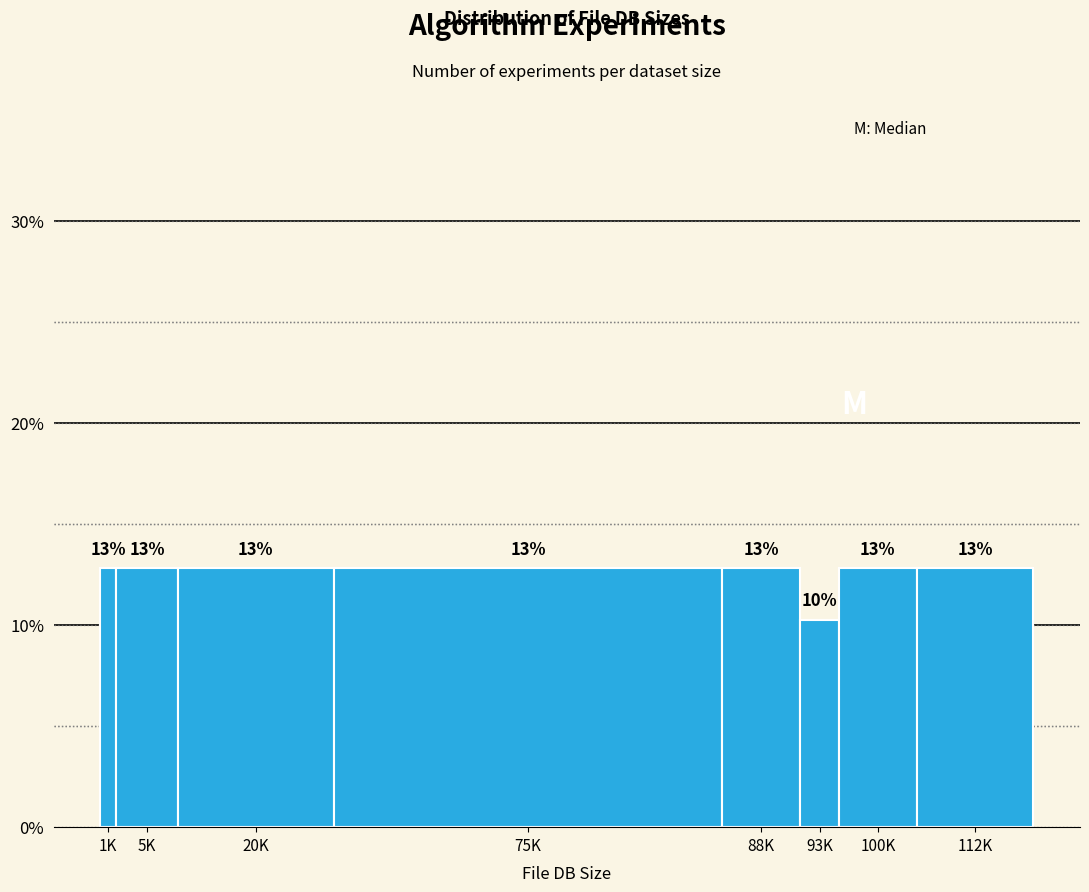

How many bars are there in total?

8